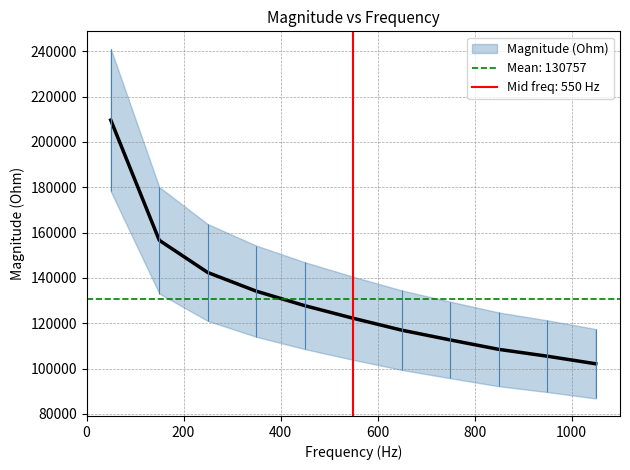

What is the change in value from 450 to 650?

-10810.7